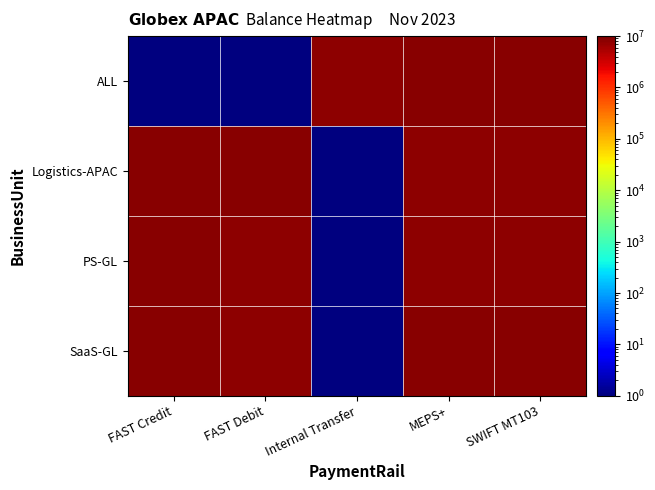

What is the maximum value shown in the chart?

8708466.4